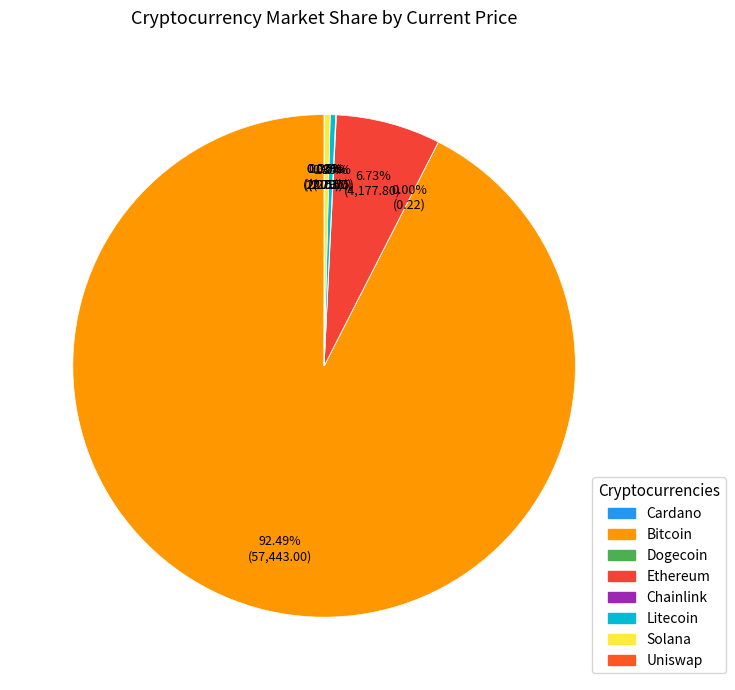

Count the number of slices in the pie.

8